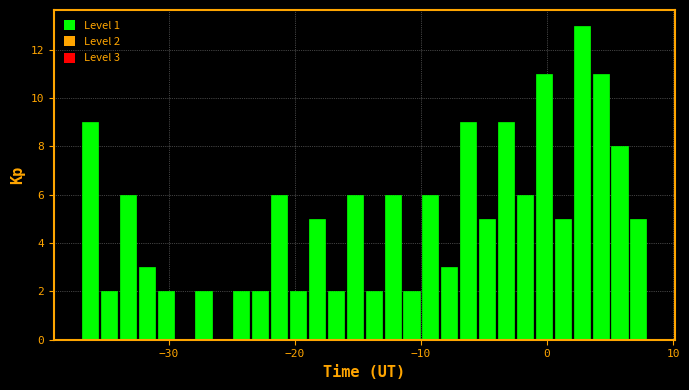

Around what value on the x-axis is the tallest bar? Give the approximate position of its centre, as read against the axis.

3